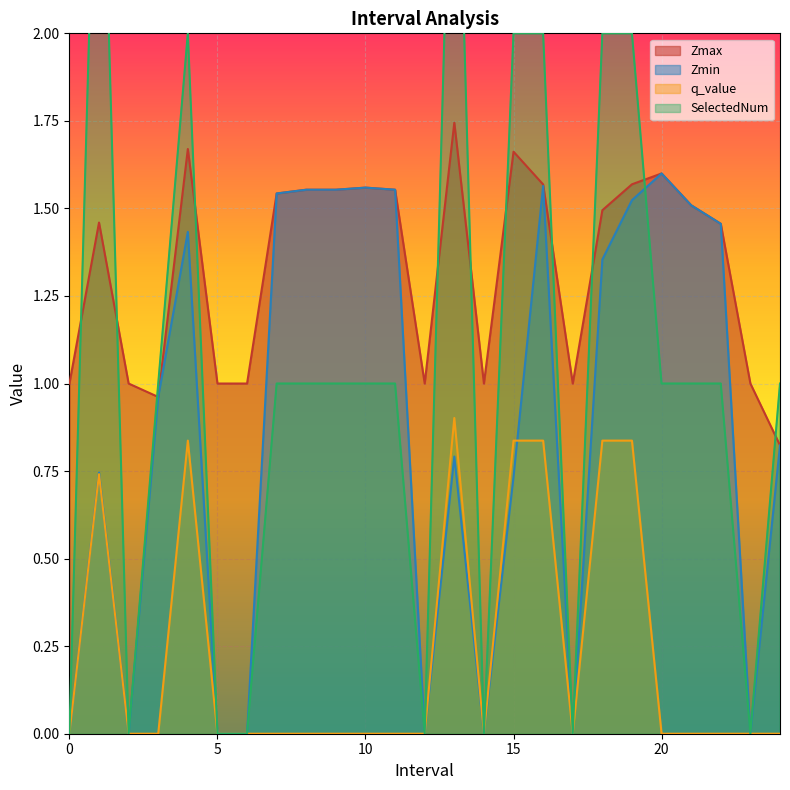

Is it true that Zmax equals 1.6 at 19.0?

True